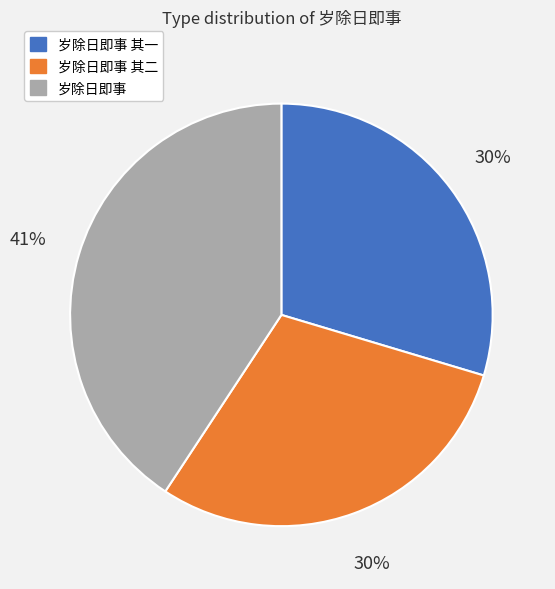

What is the ratio of the value at 岁除日即事 其二 to the value at 岁除日即事?

0.7